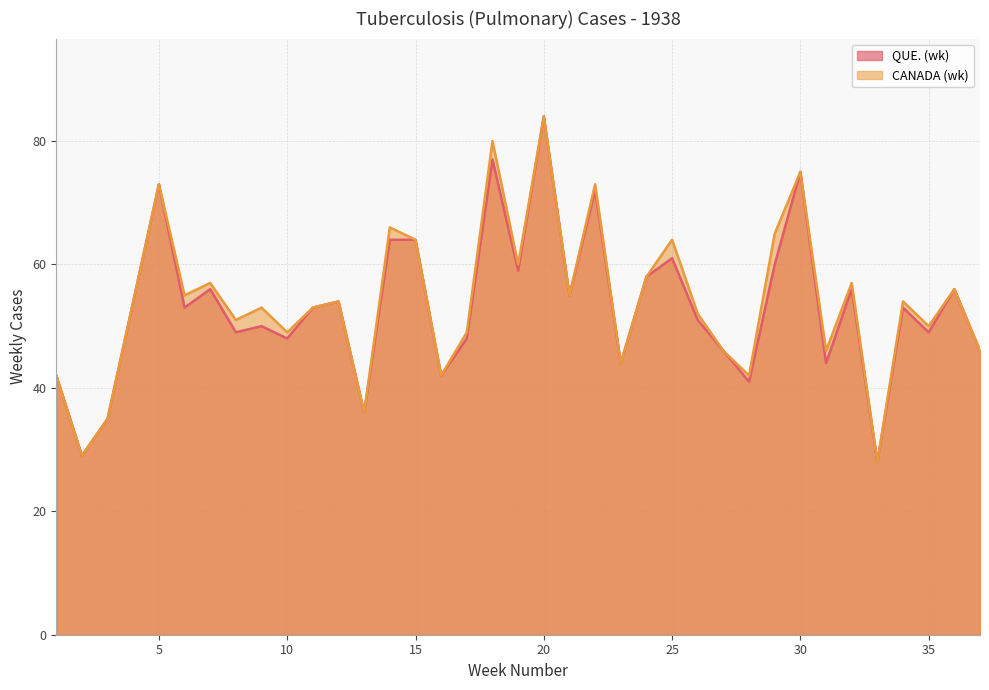

Is the value of CANADA (wk) at 10 greater than the value of QUE. (wk) at 3?

Yes